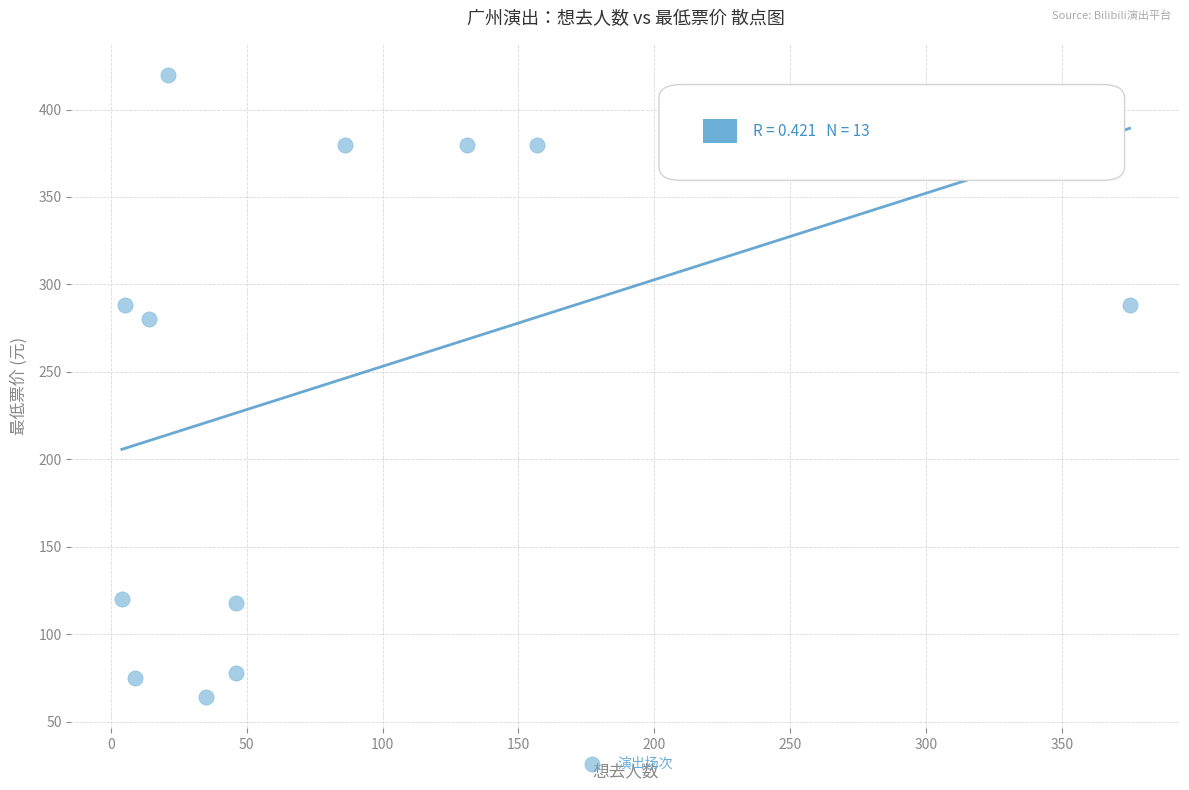

What is the range of Y values (max minus min)?

356